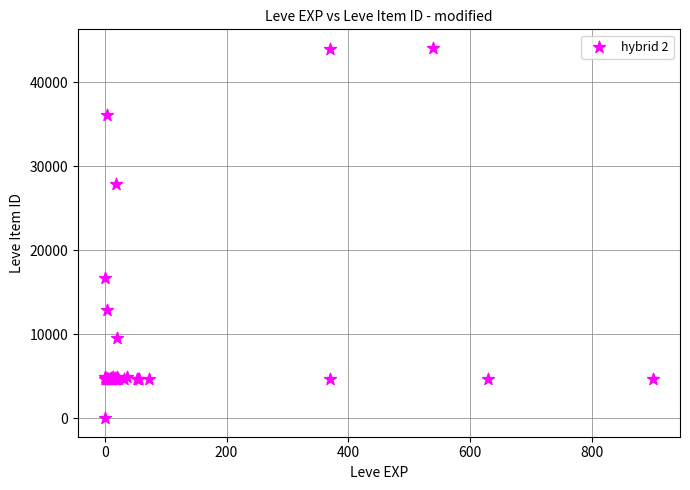

What Y value in the scatter plot is closest to 22050?

16734